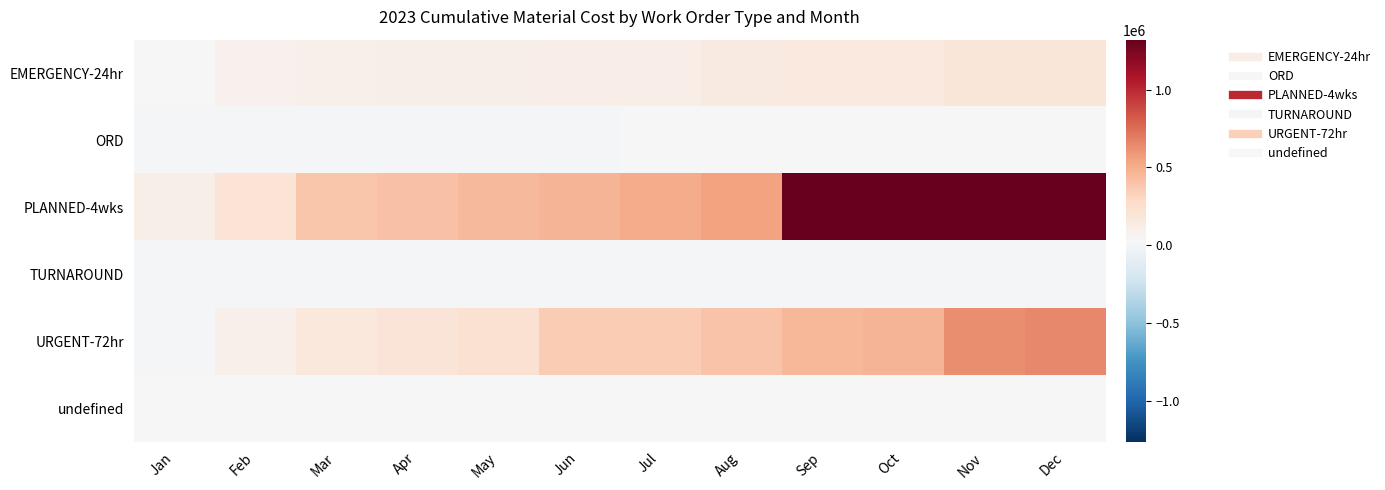

At Jul, list the series in order from largest to smallest.

PLANNED-4wks, URGENT-72hr, EMERGENCY-24hr, undefined, ORD, TURNAROUND